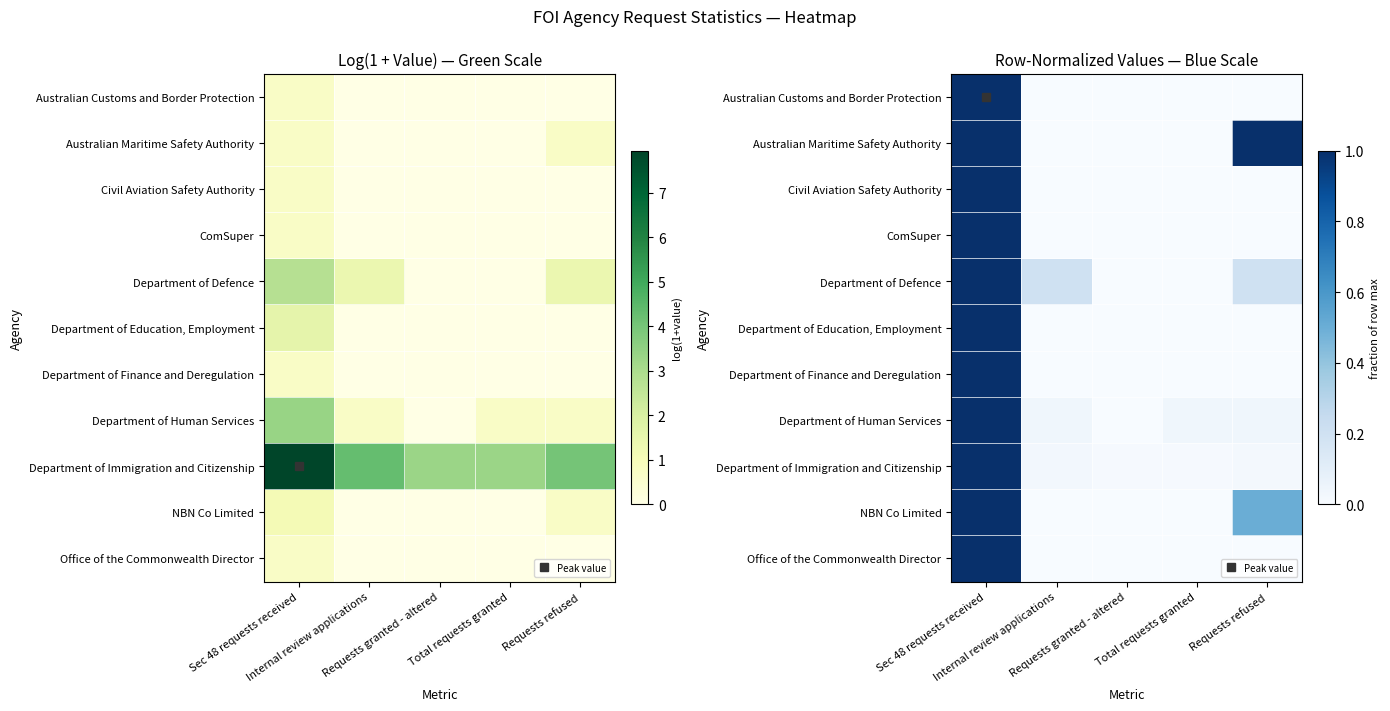

Which label corresponds to the smallest value in the chart?

Internal review applications